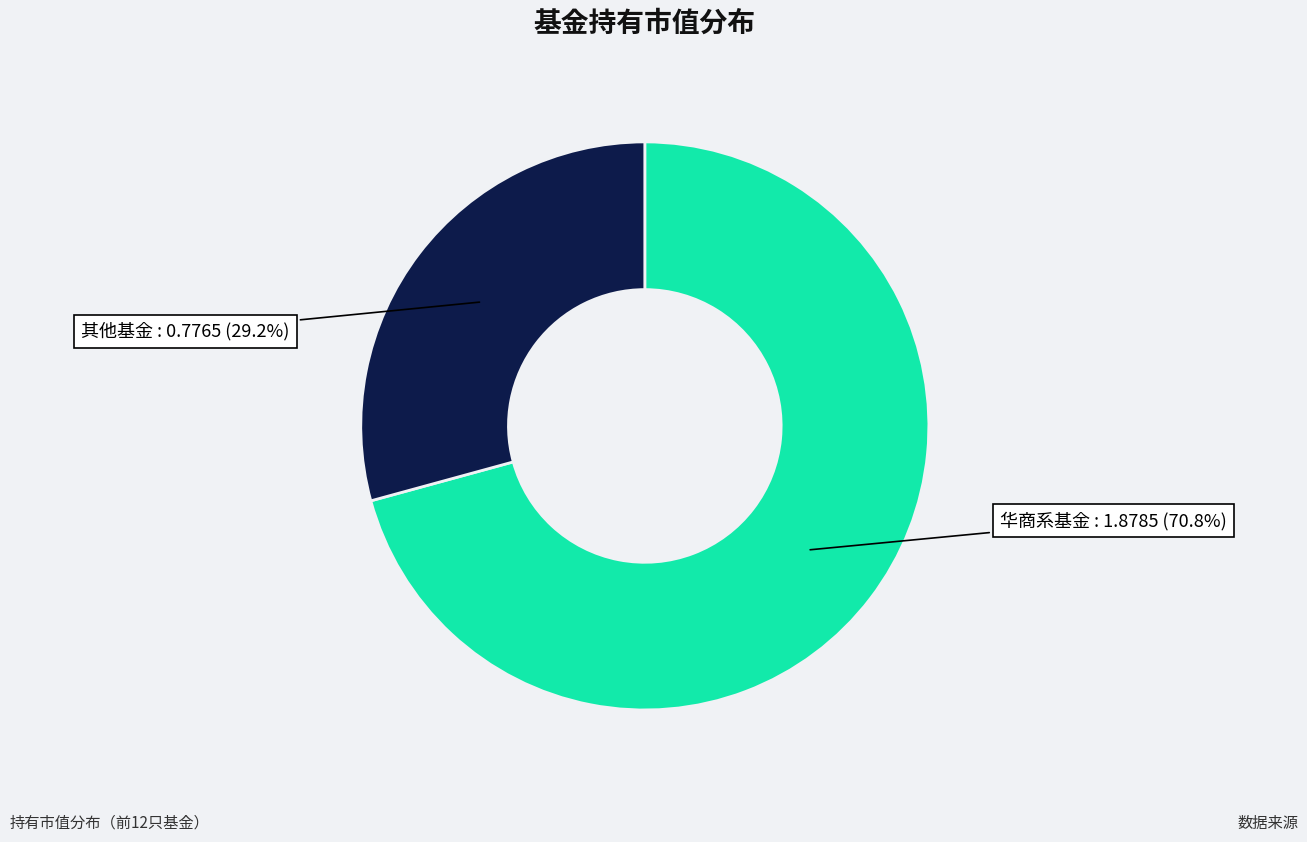

How many segments does this pie chart have?

2